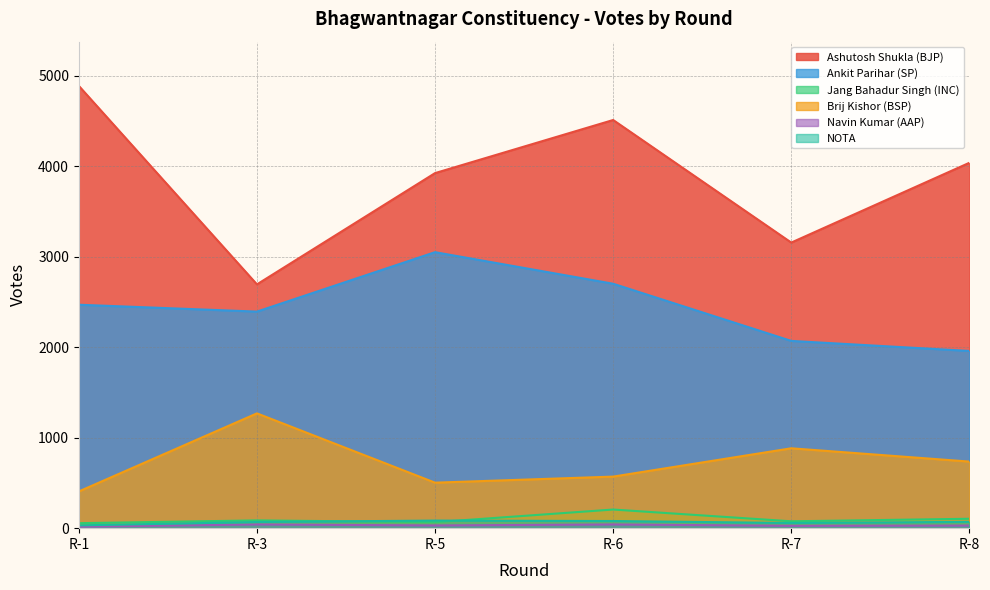

Which label corresponds to the largest value in the chart?

R-1